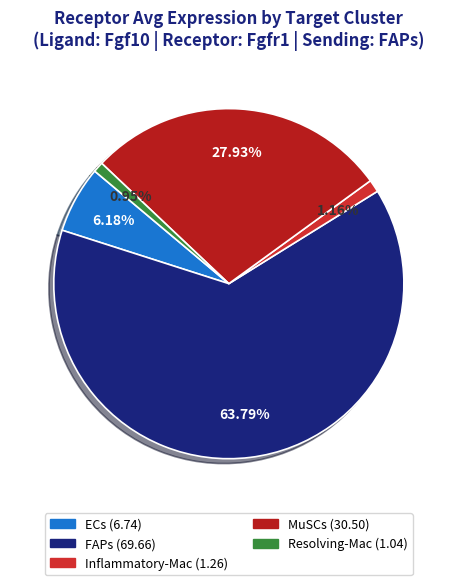

What is the majority slice?

FAPs